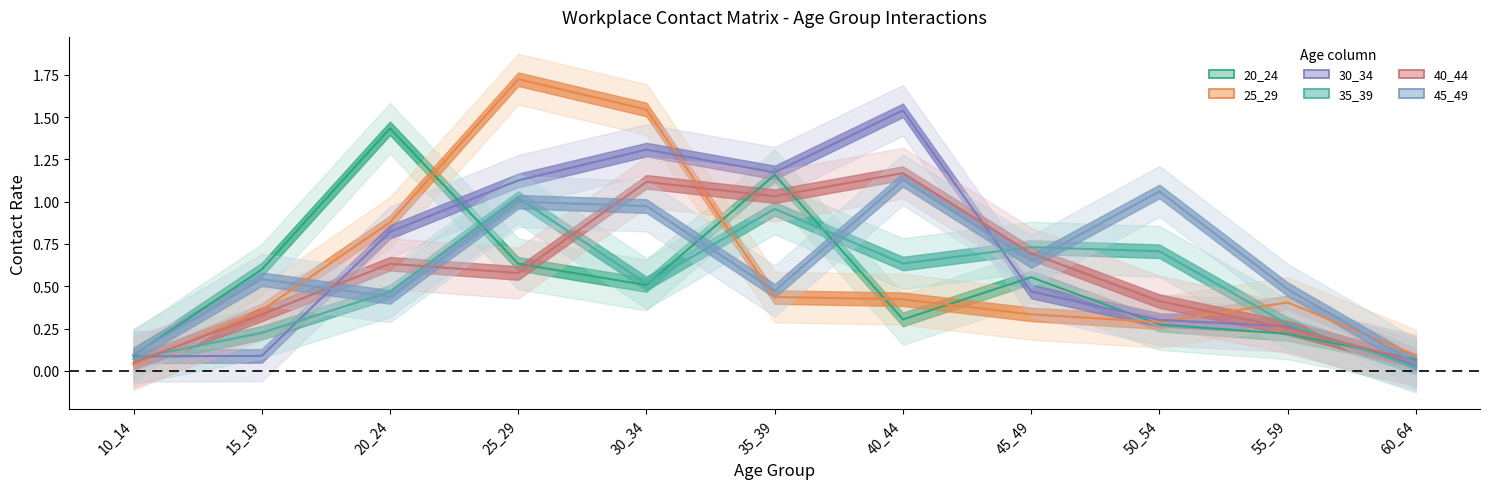

At which label does 30_34 reach its peak?

40_44